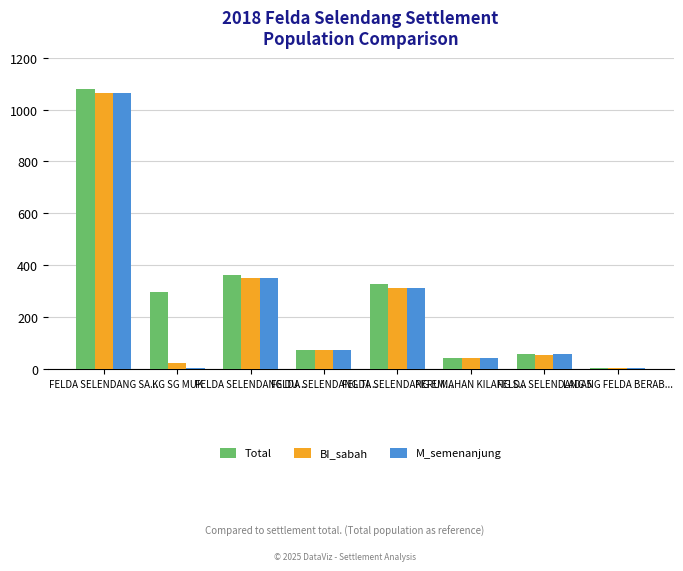

What is the maximum value shown in the chart?

1079